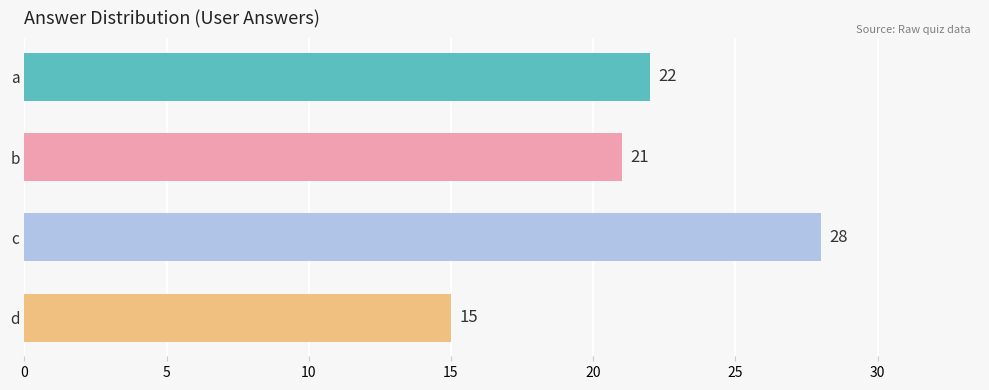

At which label is the value closest to 21?

b